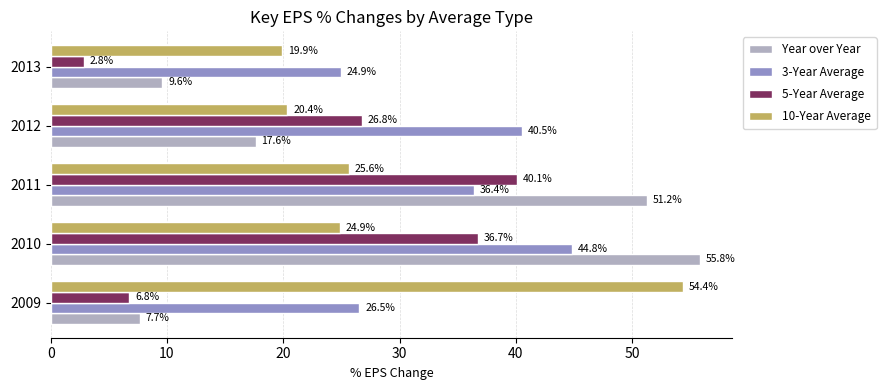

Rank the categories by 3-Year Average value from highest to lowest.

2010, 2012, 2011, 2009, 2013